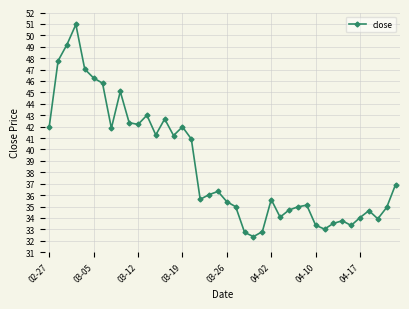

How many interior local valleys (lower than both neighbors) does the data have?

10